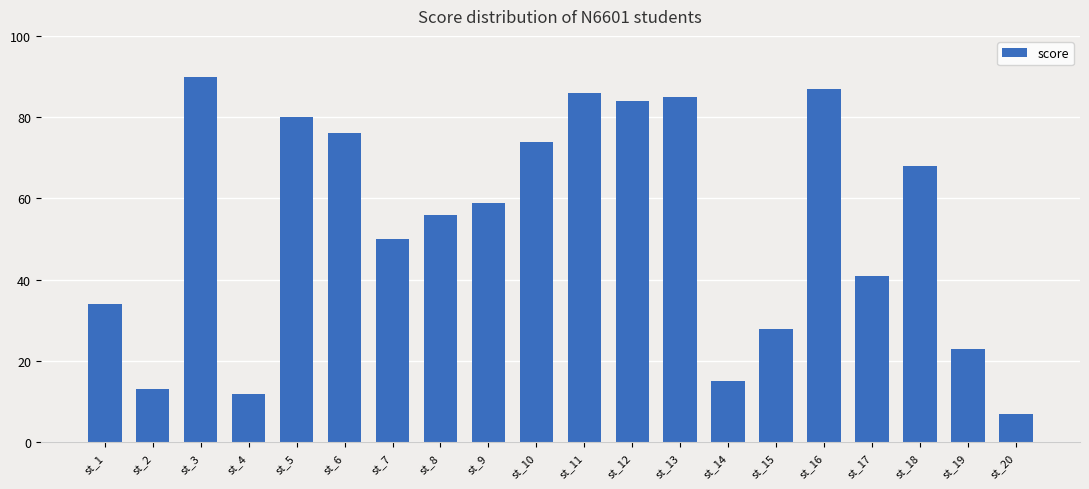

Reading right to left, list all the values displayed in this chart.

st_20=7	st_19=23	st_18=68	st_17=41	st_16=87	st_15=28	st_14=15	st_13=85	st_12=84	st_11=86	st_10=74	st_9=59	st_8=56	st_7=50	st_6=76	st_5=80	st_4=12	st_3=90	st_2=13	st_1=34